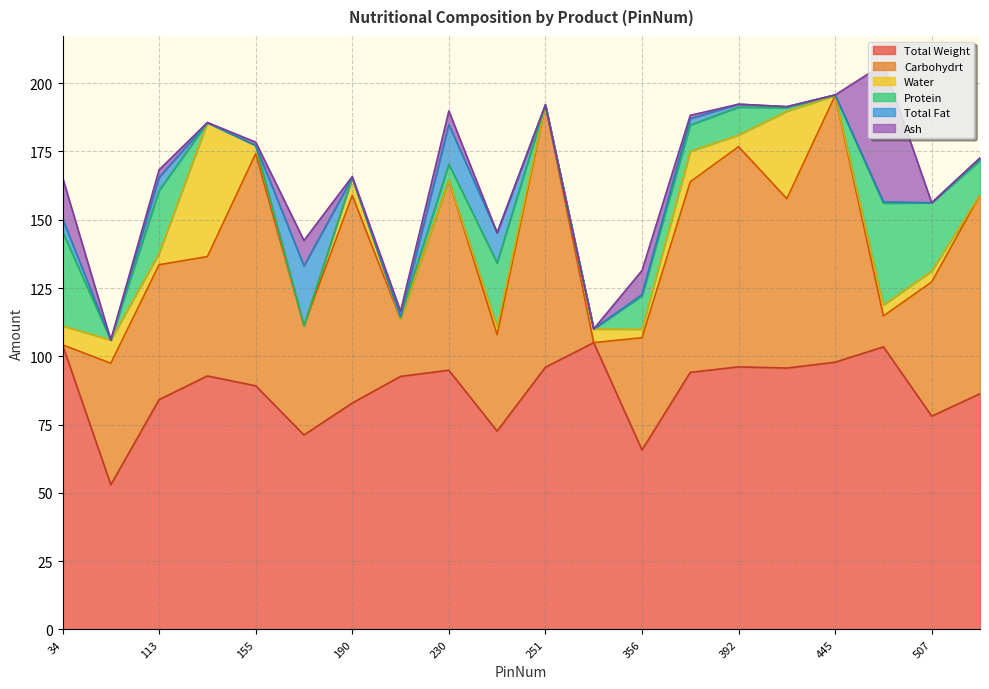

The value of Protein at 240 is 13.8. True or false?

False